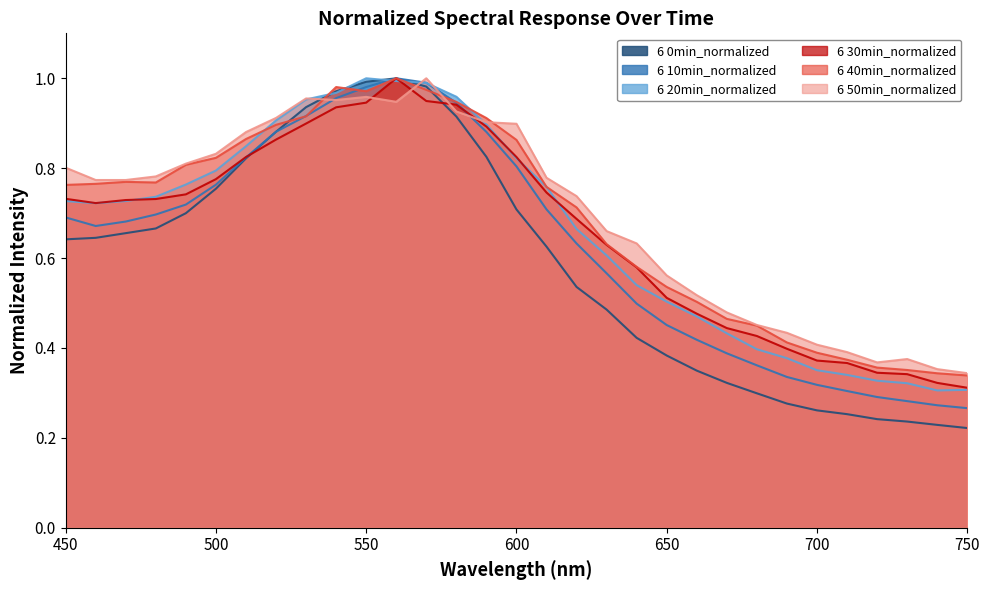

Which series has the largest total across all categories?

6 50min_normalized